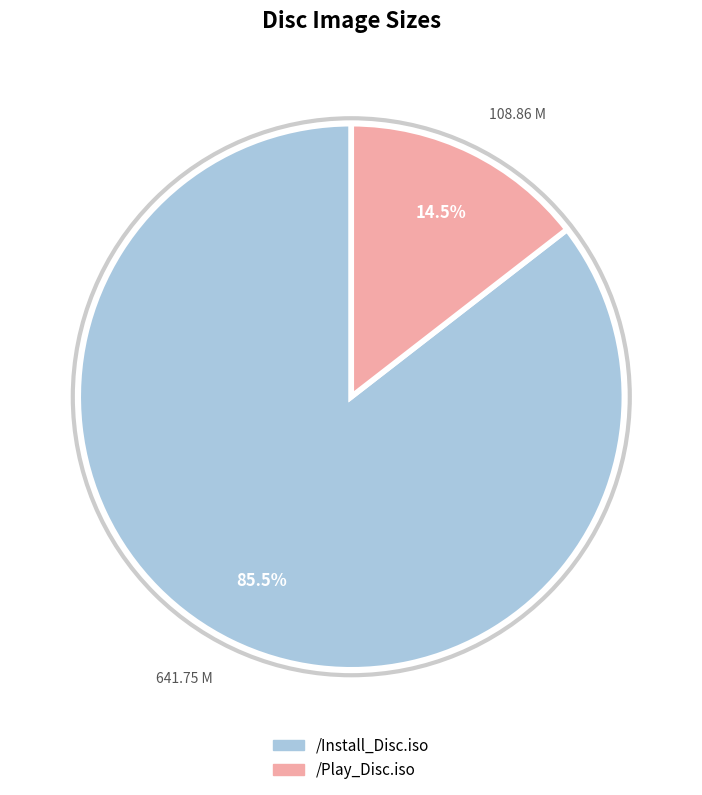

Does any single category account for the majority?

Yes